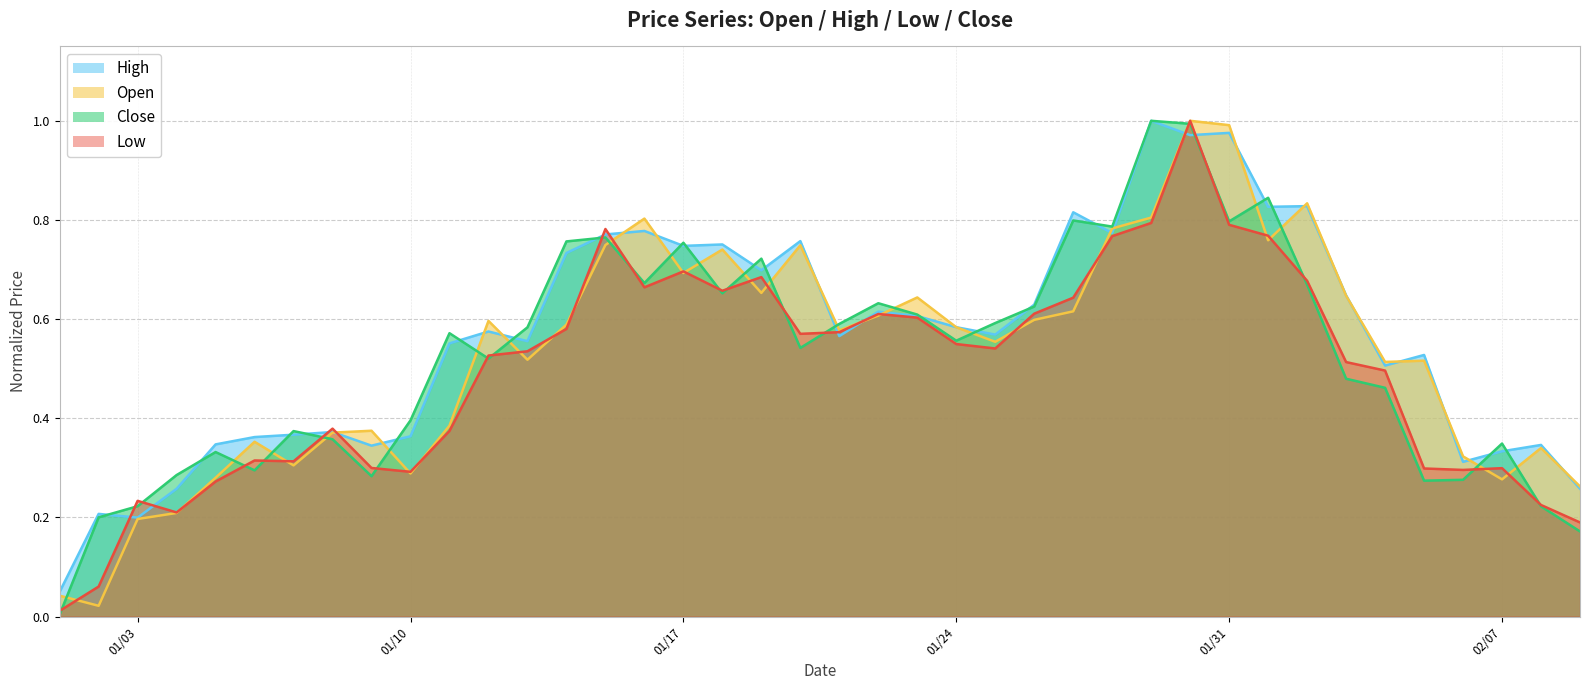

True or false: Close has more than 2 points higher than both neighbors.

True